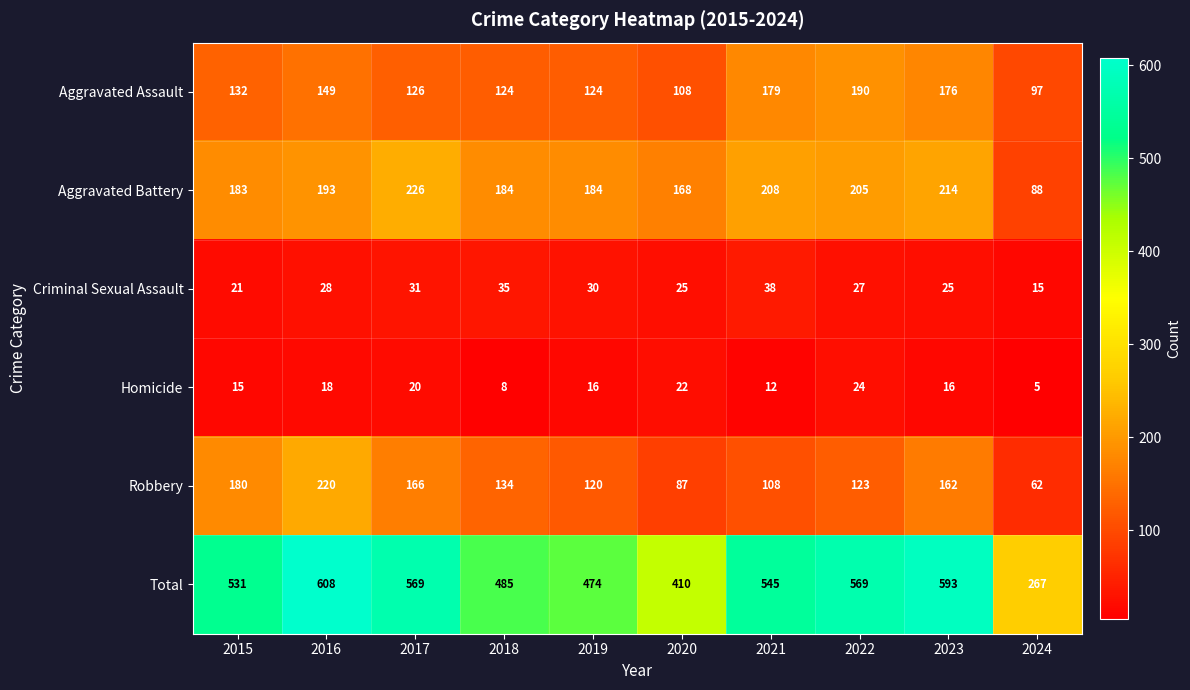

Rank the series at 2021 from highest to lowest value.

Total, Aggravated Battery, Aggravated Assault, Robbery, Criminal Sexual Assault, Homicide